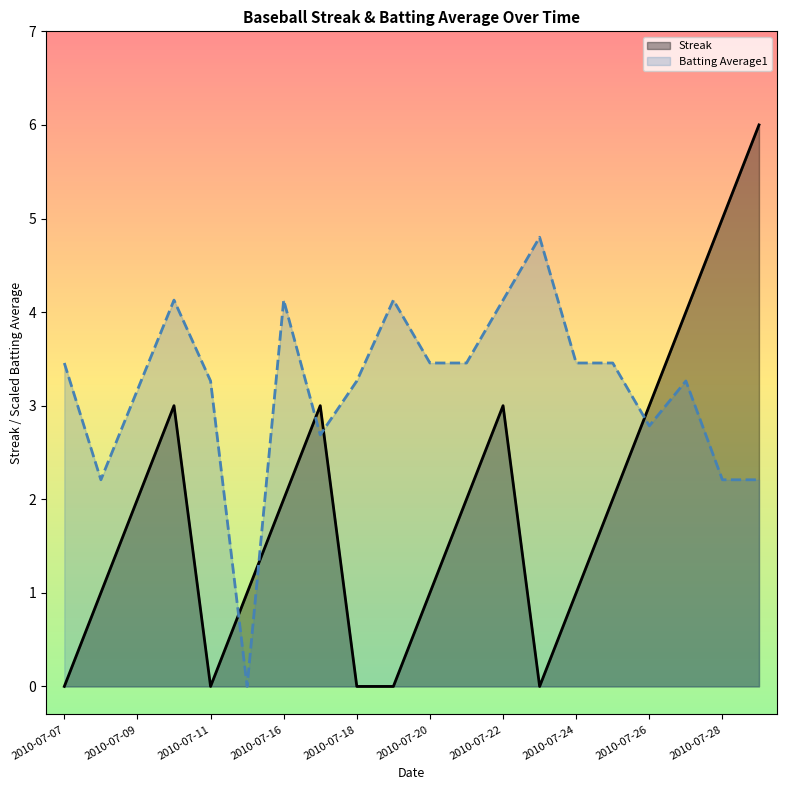

What is the value of the Streak point at the 8th from the left?

3.0